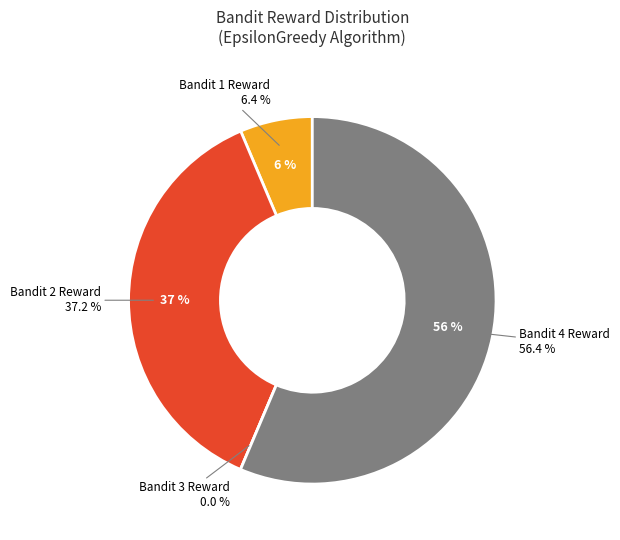

How many segments does this pie chart have?

4